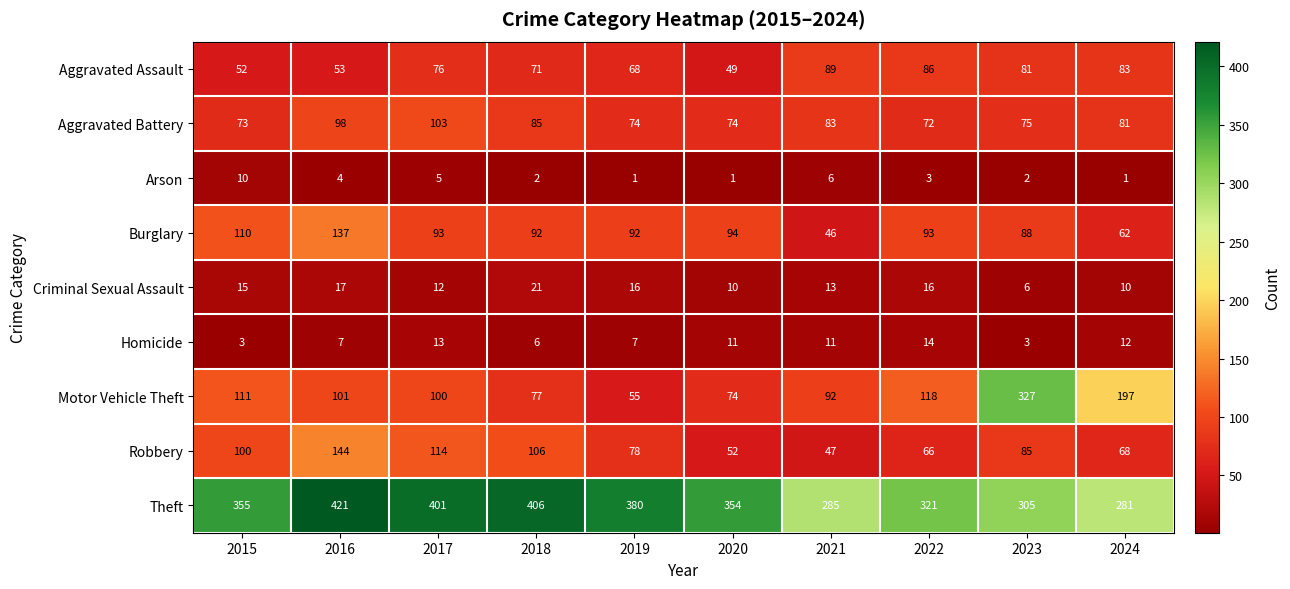

The value of Arson at 2023 is 2. True or false?

True